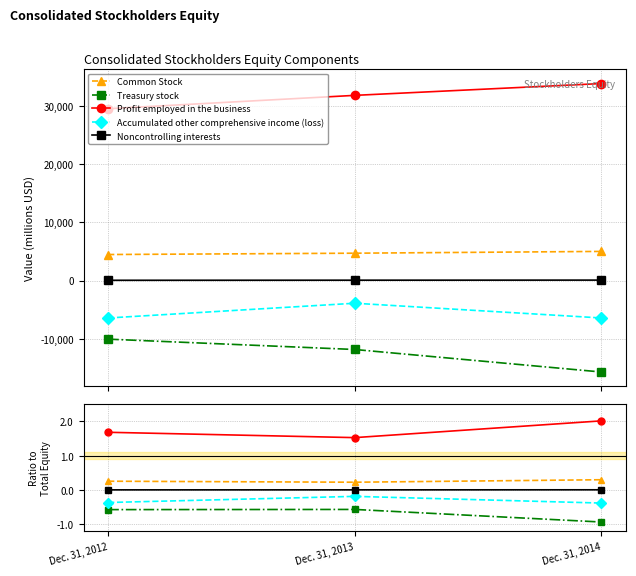

At how many categories does at least one series exceed 1?

3